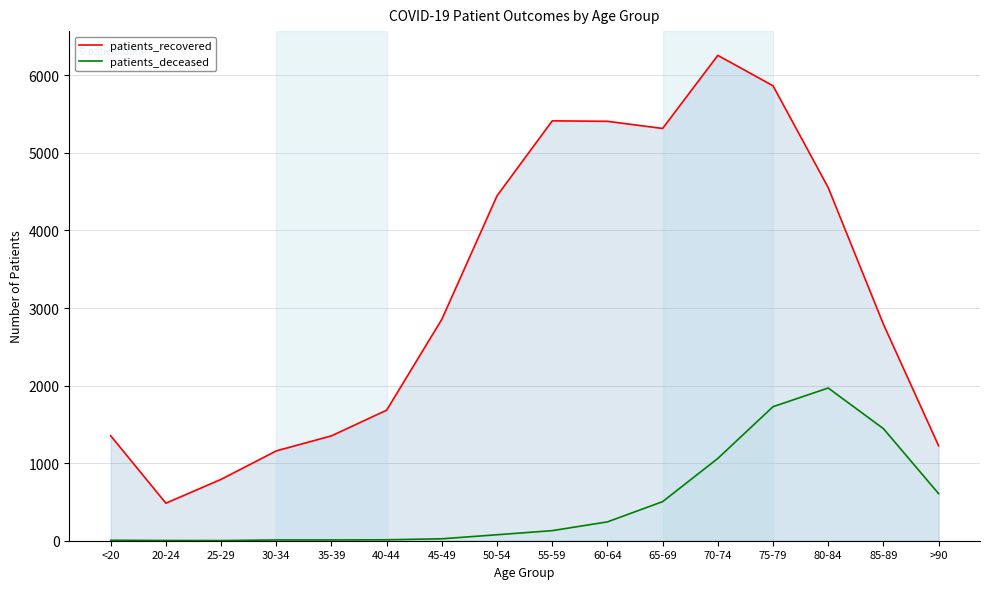

How many data points in patients_recovered are less than 2855?

8